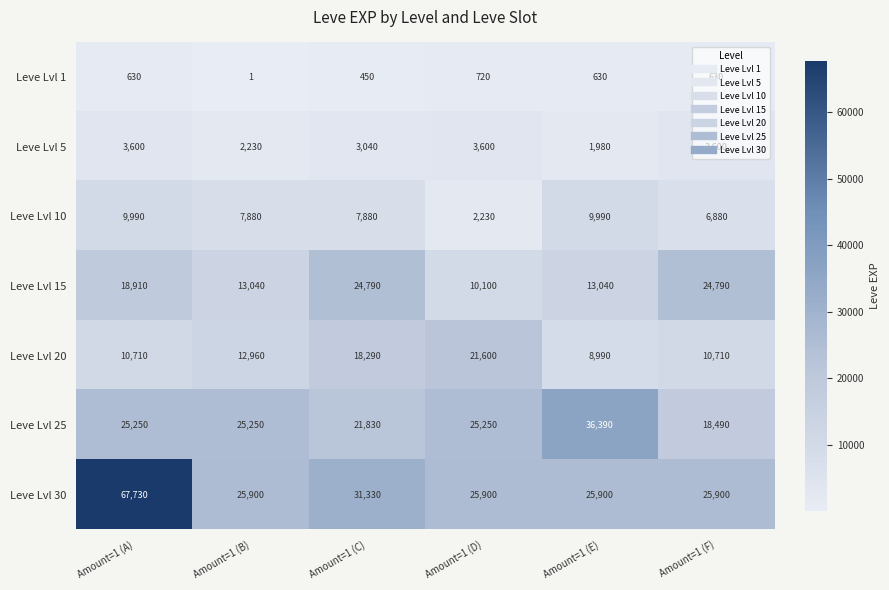

Which series has the largest range (max minus min)?

Leve Lvl 30